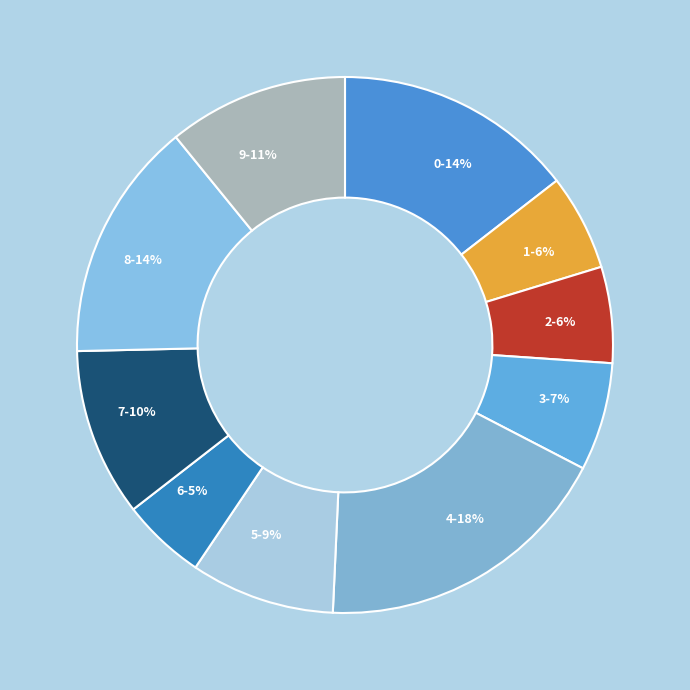

Is it true that 5 is 9% of the pie?

True